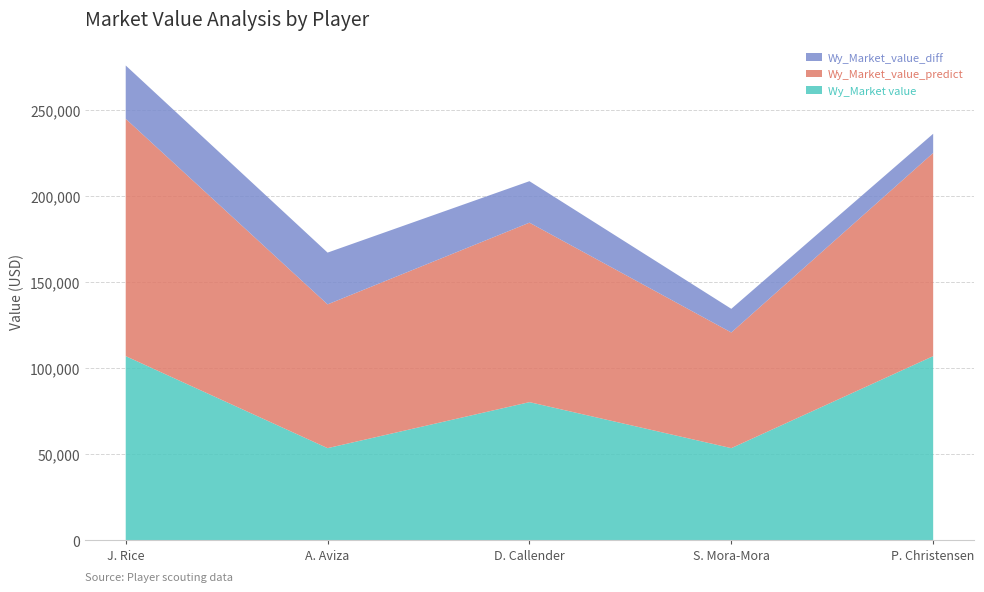

Reading left to right, list all the values displayed in this chart.

Wy_Market value: 107000.0	53500.0	80250.0	53500.0	107000.0
Wy_Market_value_predict: 138014.0	83604.8	104371.6	67258.9	118158.3
Wy_Market_value_diff: 31014.0	30104.8	24121.6	13758.9	11158.3